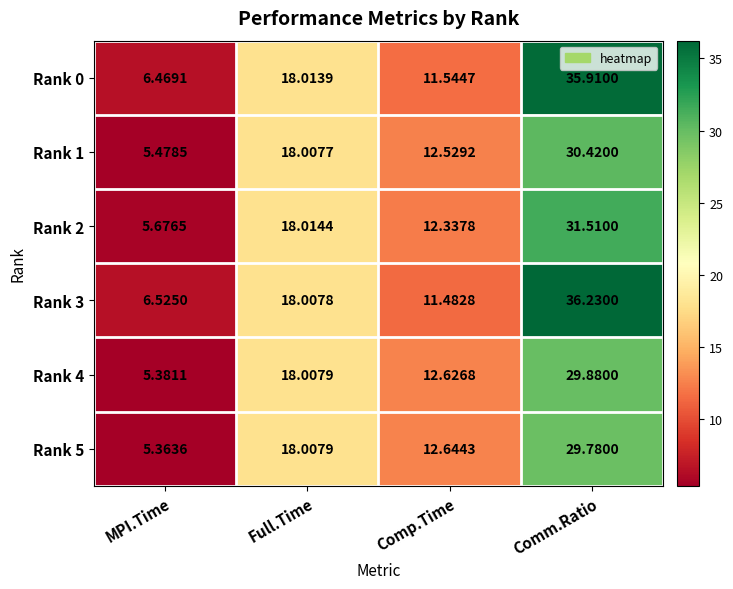

Which category has the lowest value in the Rank 5 series?

MPI.Time